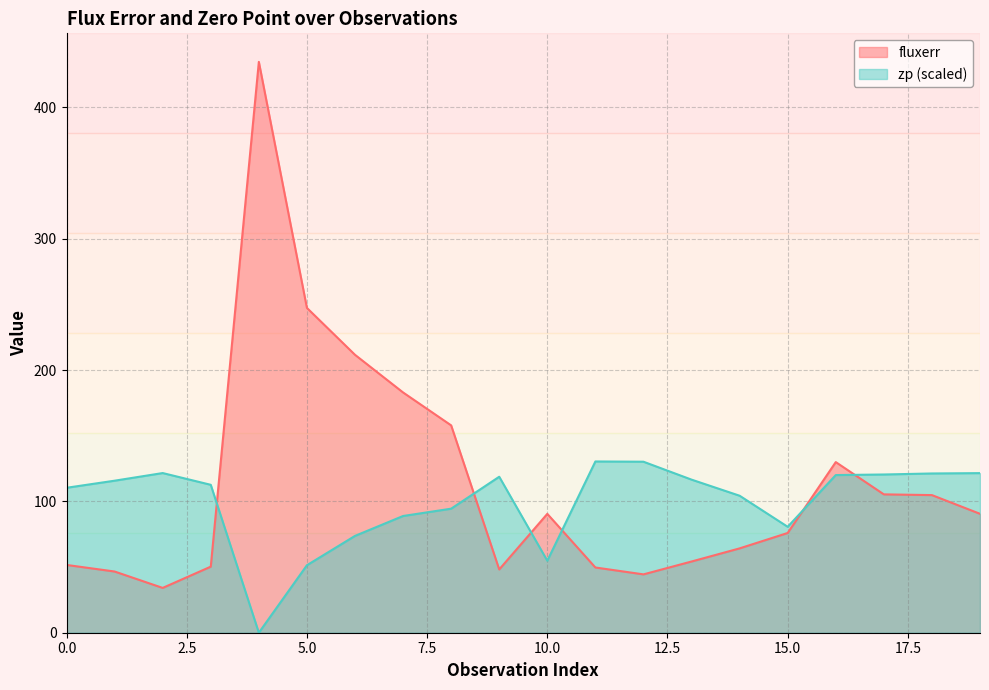

What is the sum of the zp values at 9 and 2?

240.4